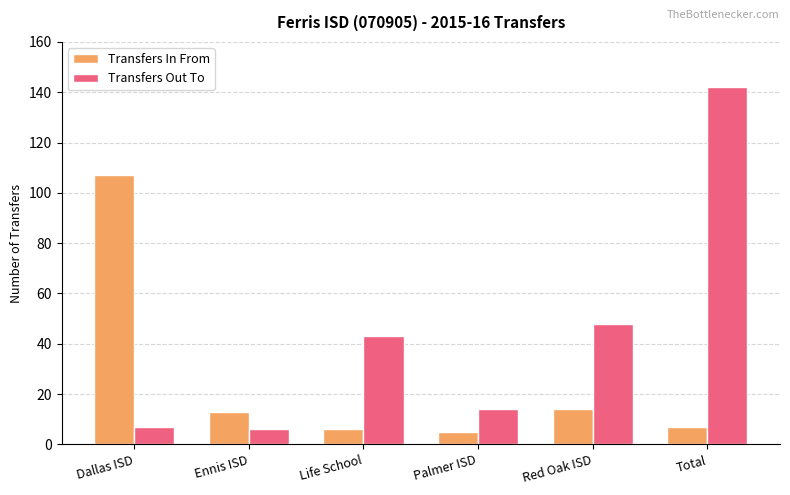

What is the difference between the highest and lowest values at Red Oak ISD?

34